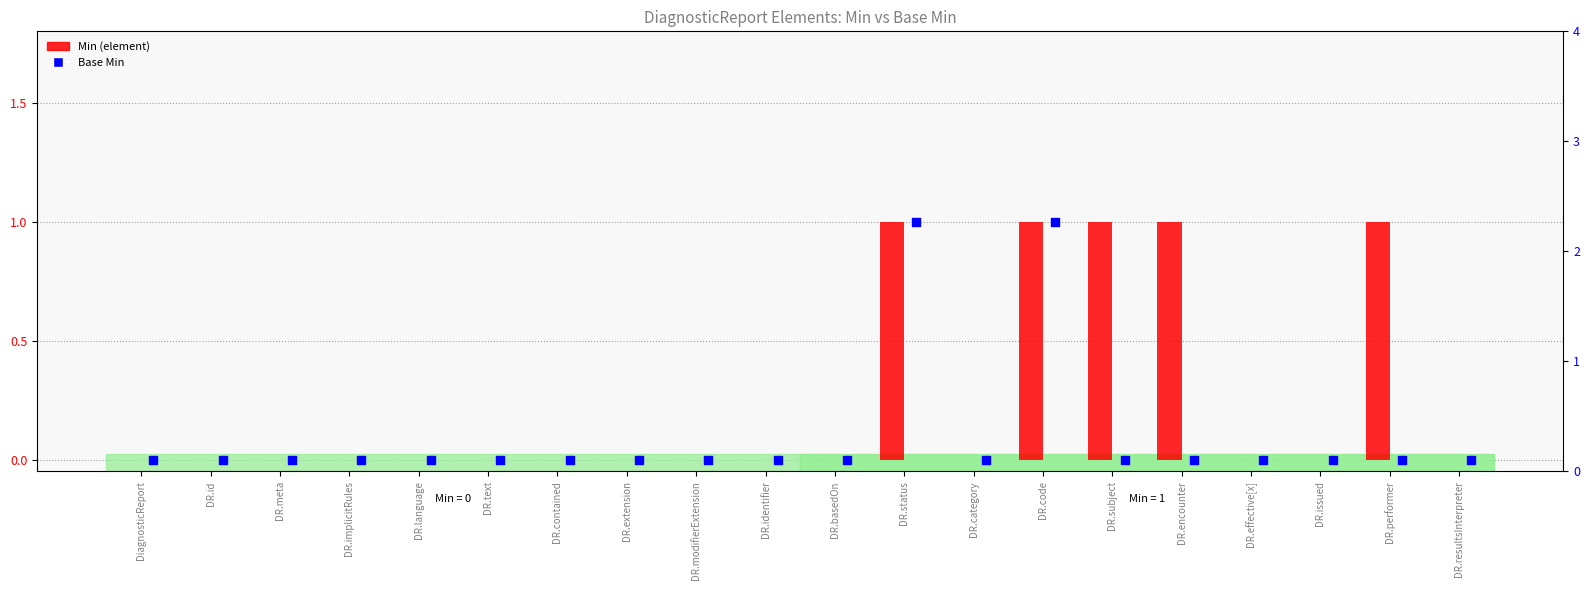

At how many categories does at least one series exceed 0?

5